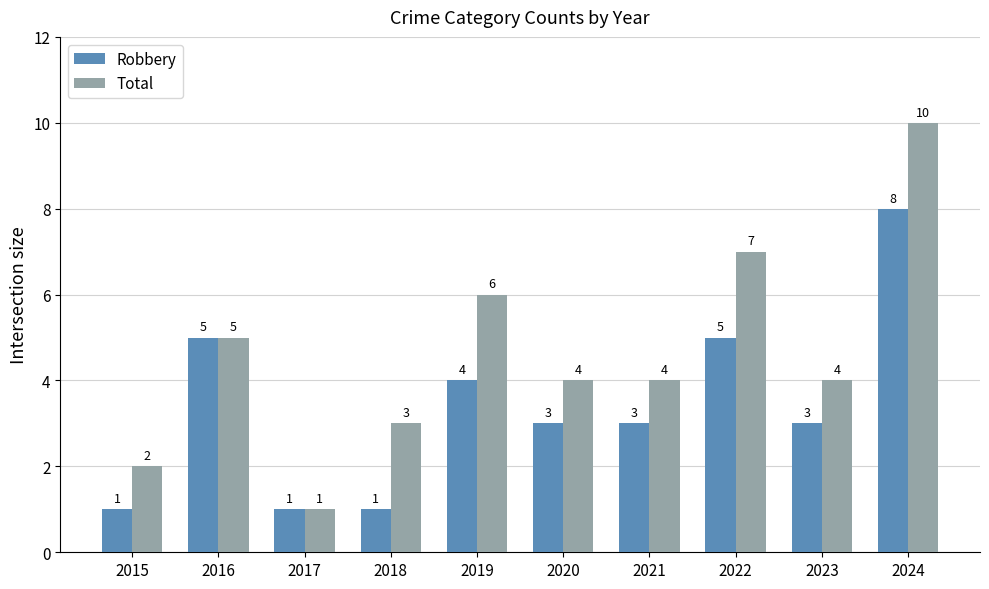

At which label does Total first exceed 4?

2016